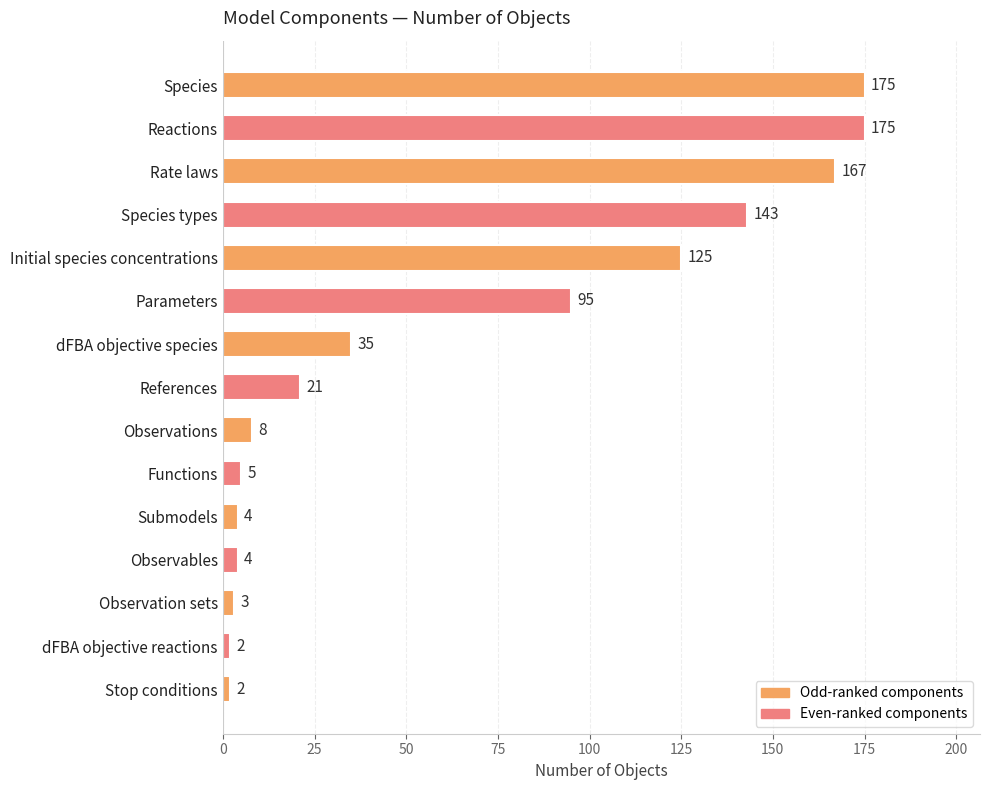

Are the bars horizontal?

Yes